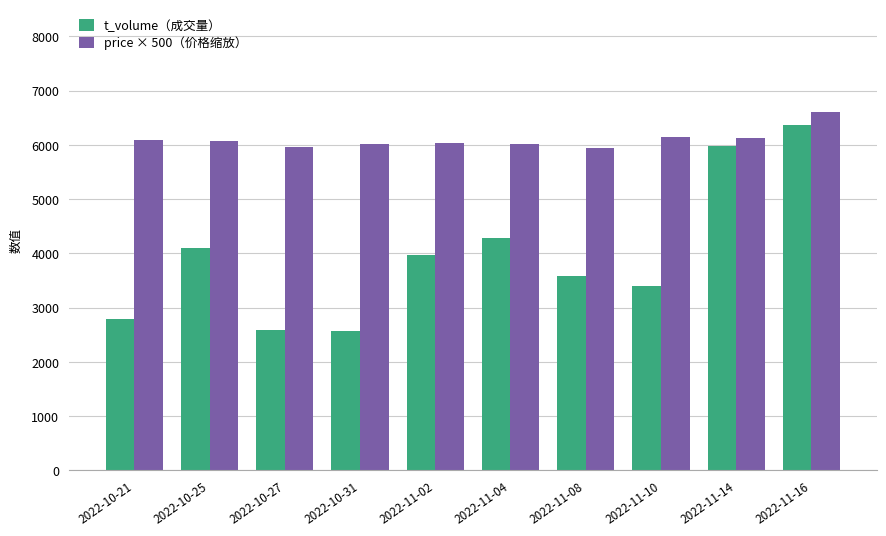

How many categories are shown in the chart?

10